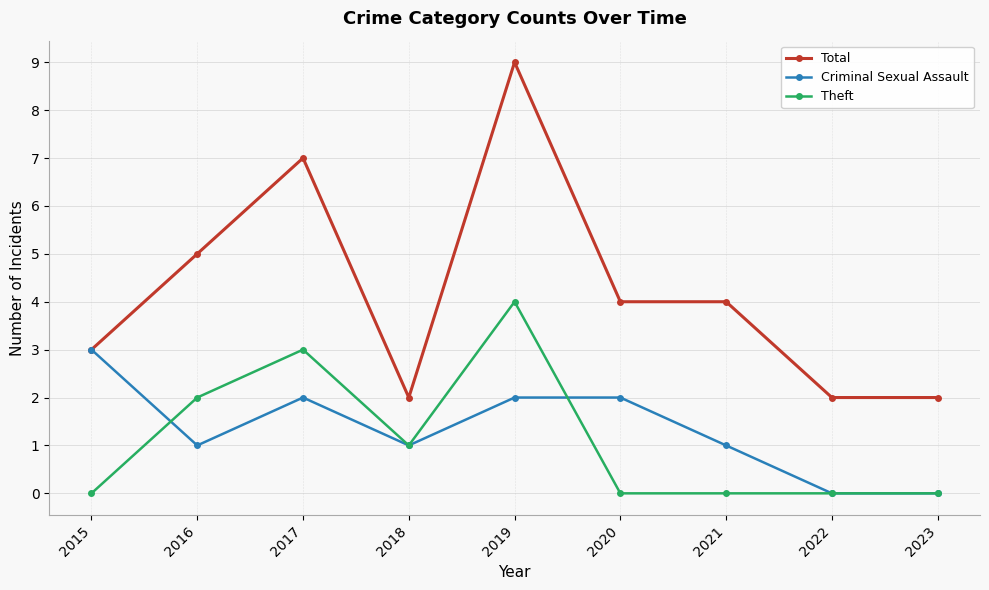

What are all the series names shown in the legend?

Total, Criminal Sexual Assault, Theft